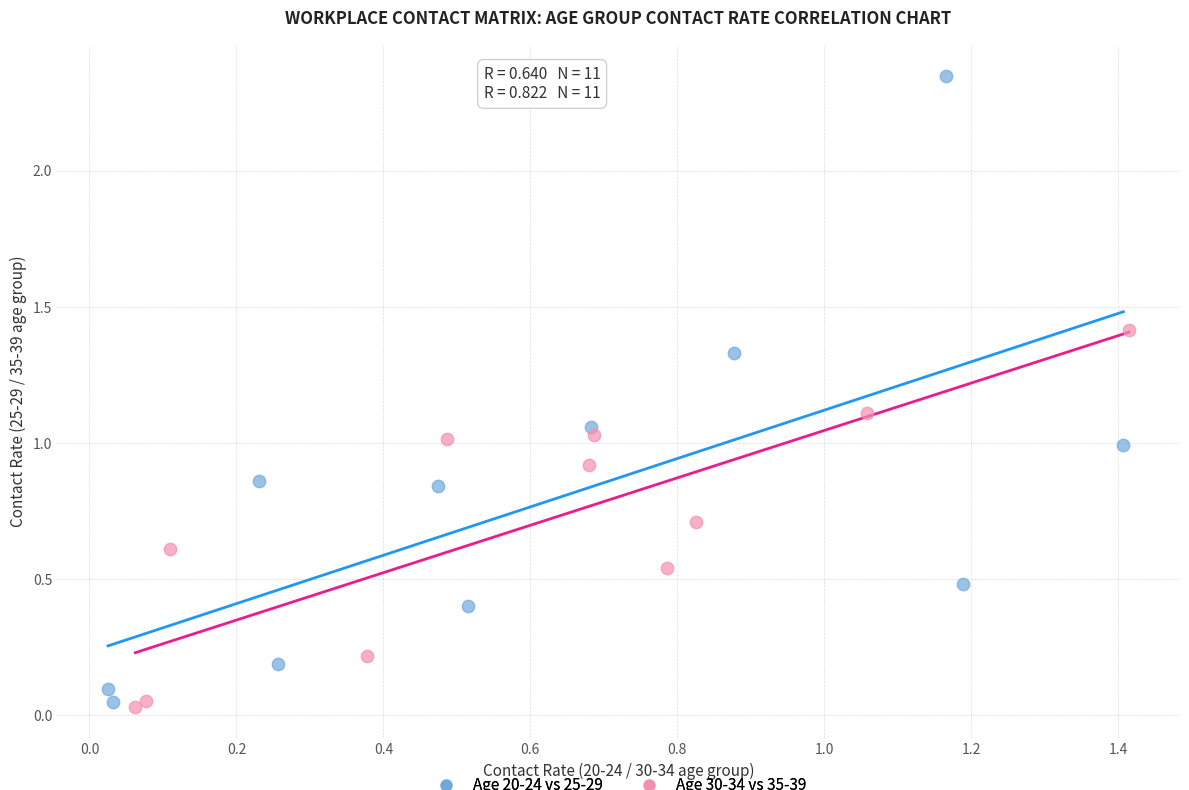

Which series reaches the maximum Y coordinate?

Age 20-24 vs 25-29